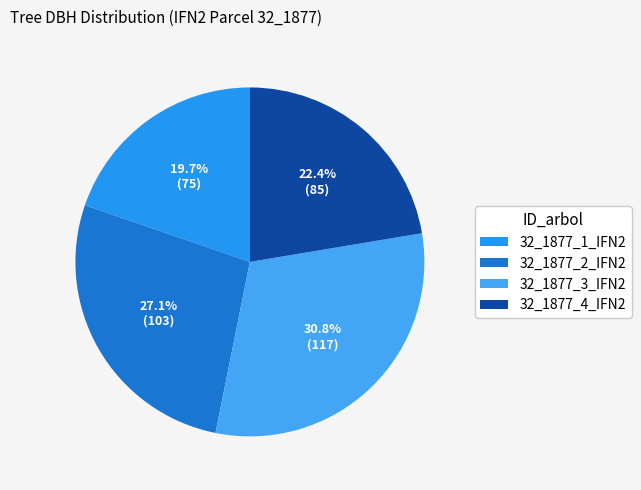

What percentage is the 32_1877_2_IFN2 slice, to the nearest percent?

27%